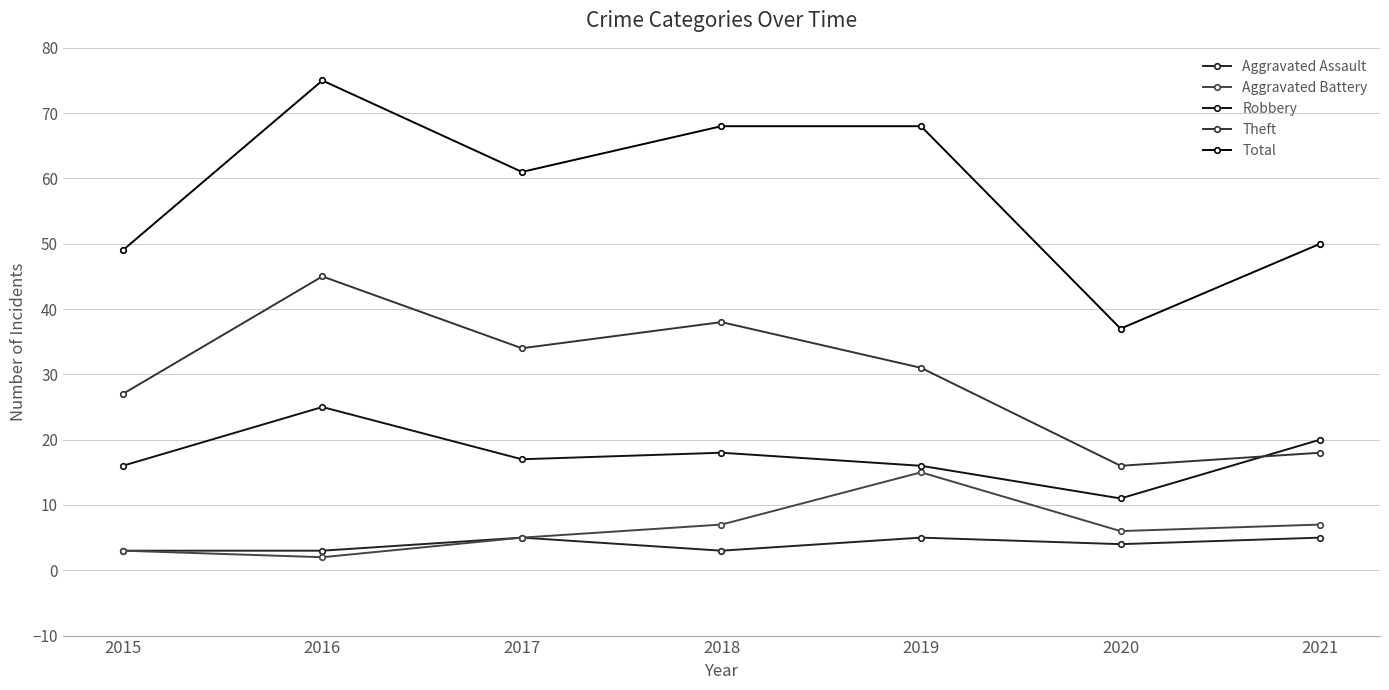

Read the Total value at 2017.

61